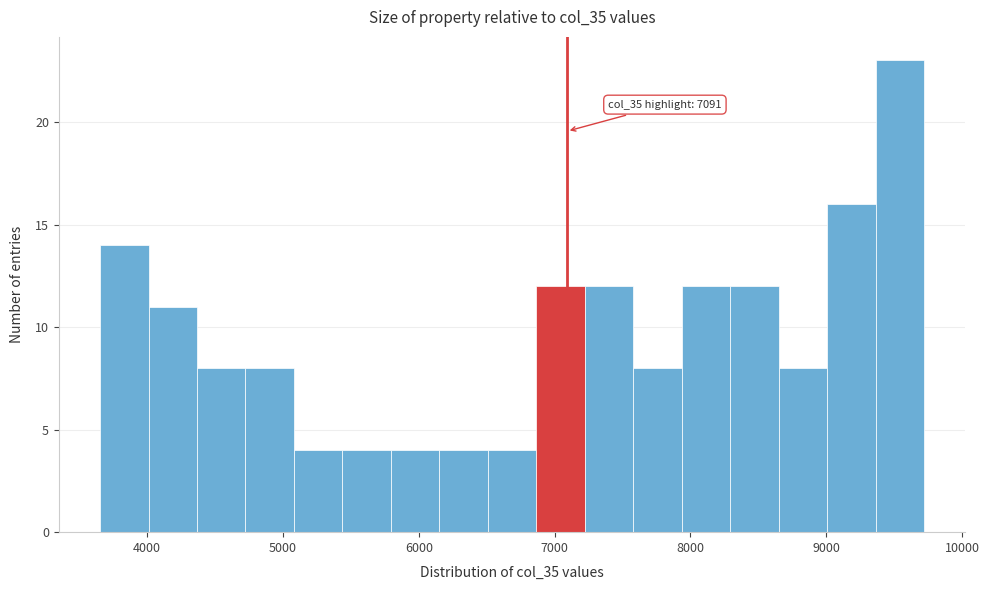

Around what value on the x-axis is the tallest bar? Give the approximate position of its centre, as read against the axis.

9500